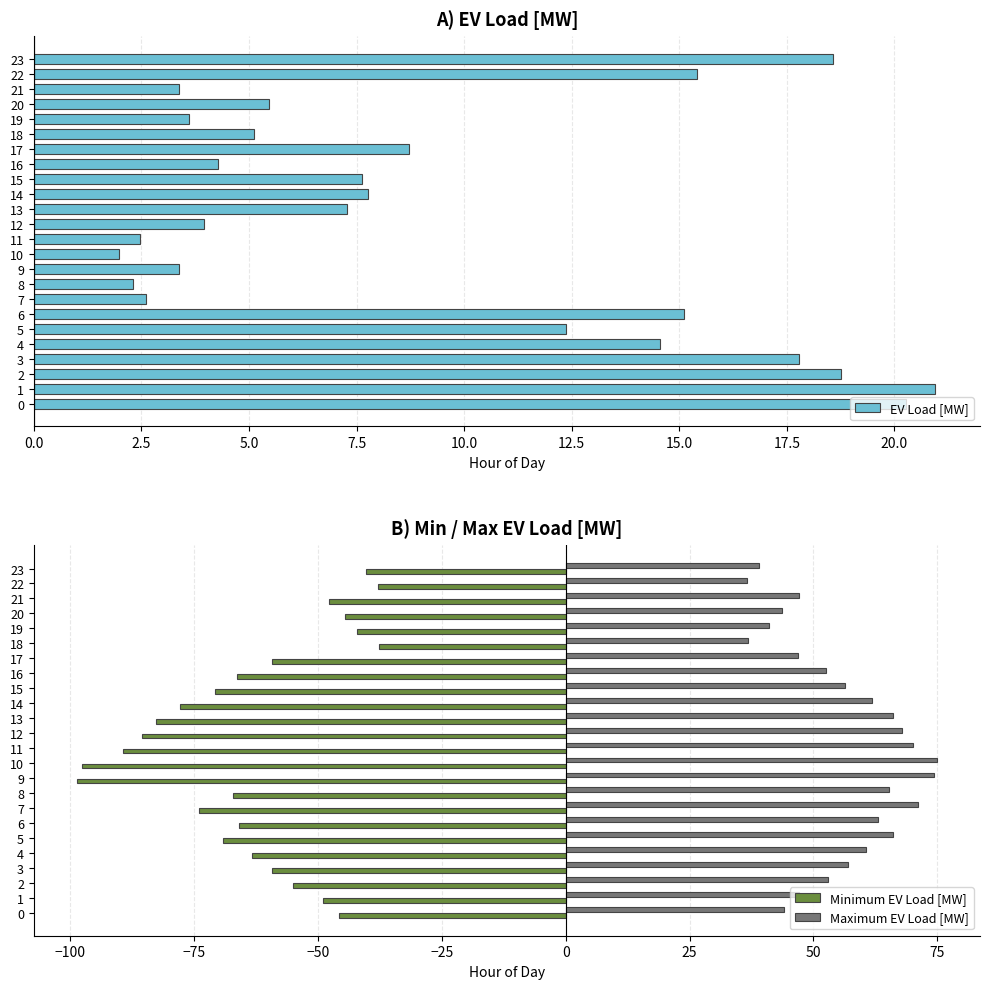

Which series has the largest total across all categories?

Maximum EV Load [MW]